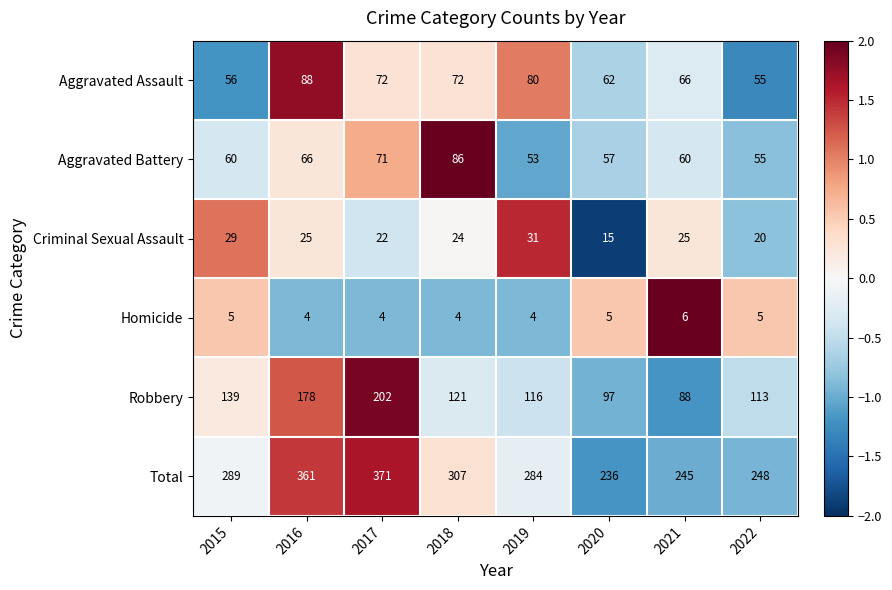

The value of Robbery at 2020 is 21. True or false?

False